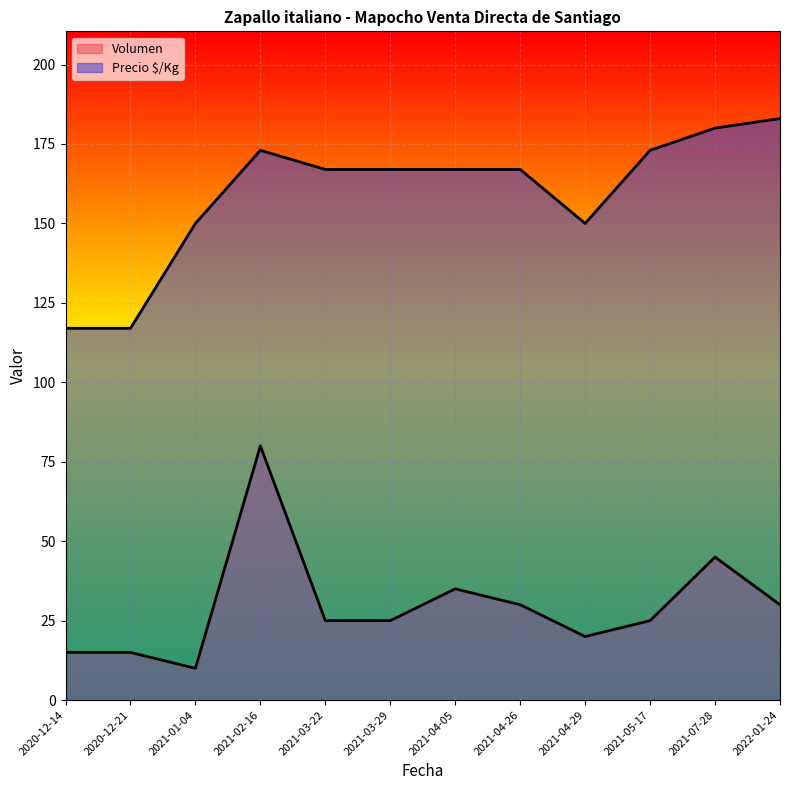

What is the label of the 3rd point from the right?

2021-05-17